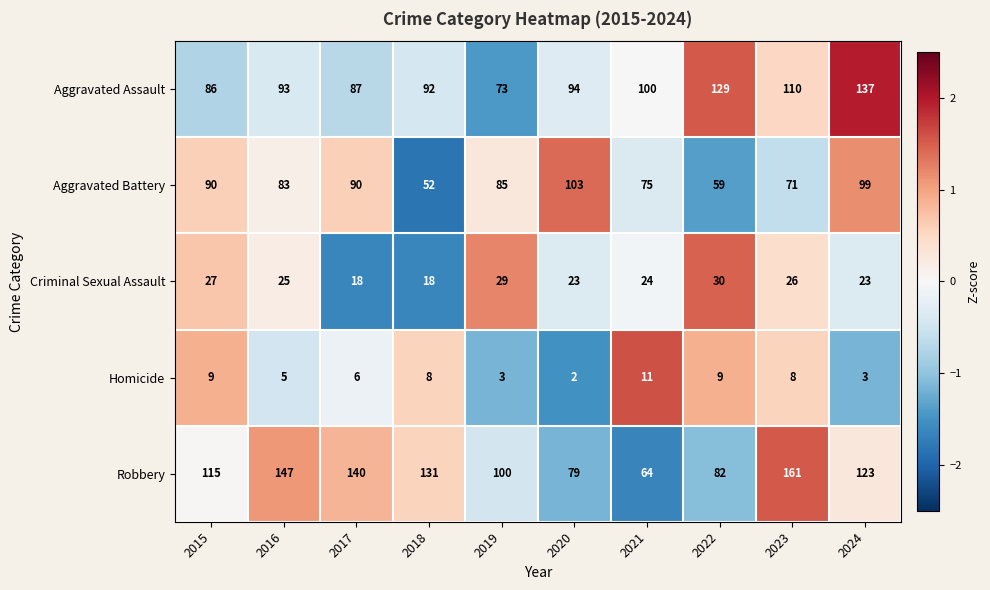

What value does the Aggravated Battery series have at 2021?

75